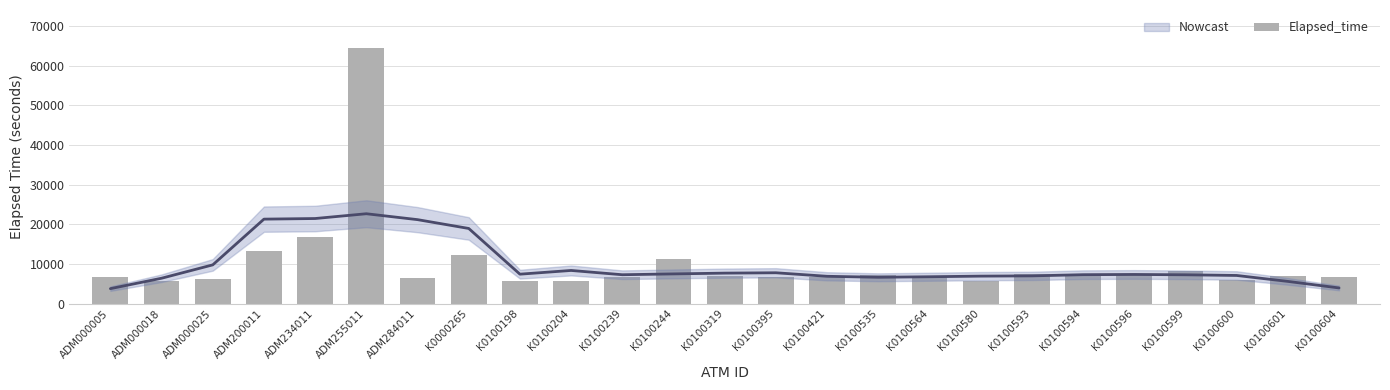

What is the change in value from K0100593 to K0100600?

-1424